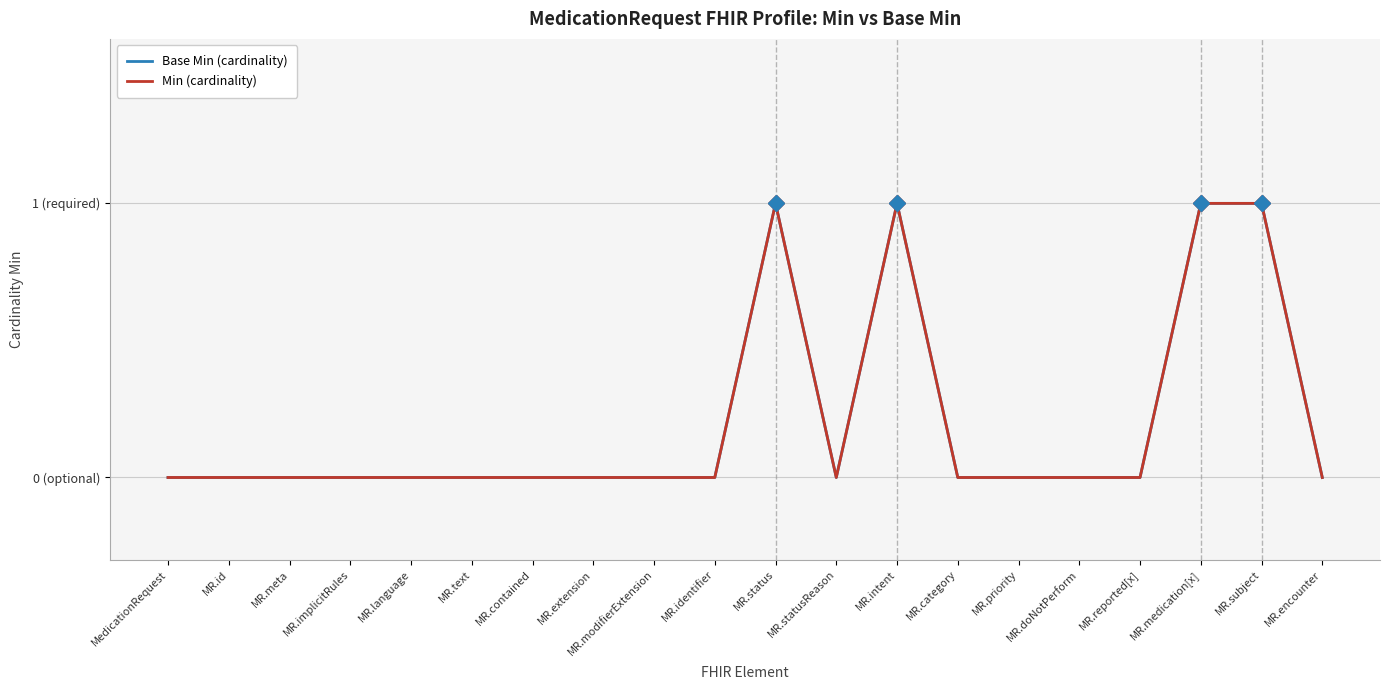

What are all the series names shown in the legend?

Base Min (cardinality), Min (cardinality)